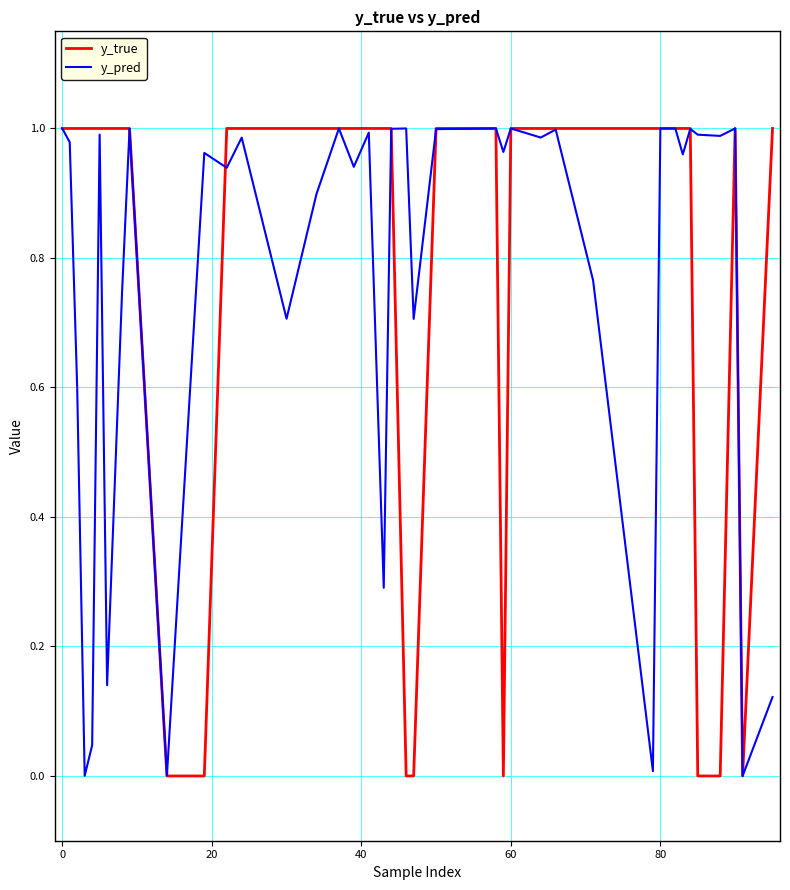

Which series has the largest range (max minus min)?

y_true